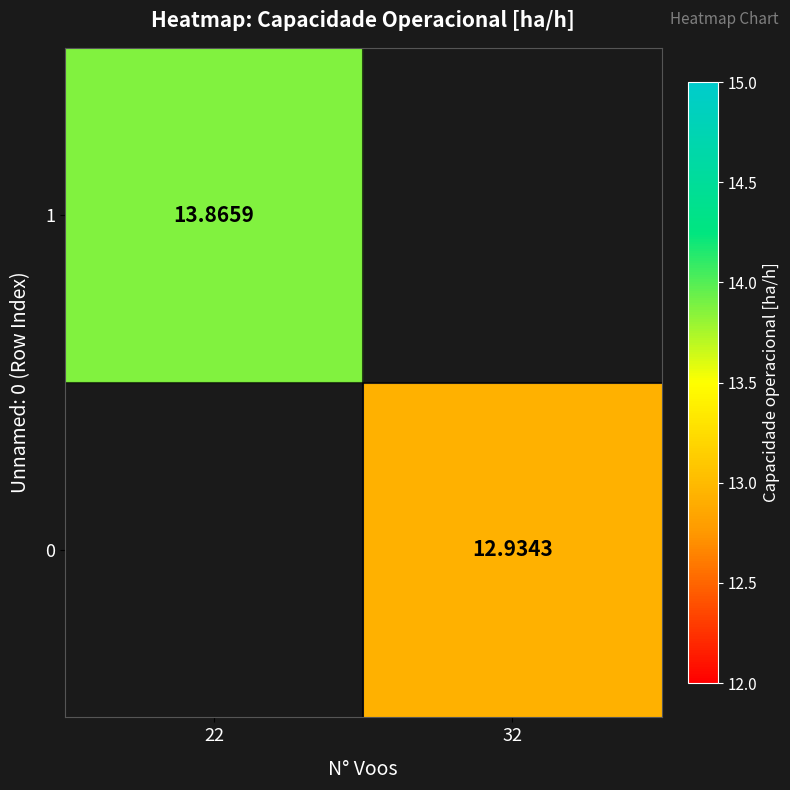

List the labels in order of 0 value, smallest first.

22, 32